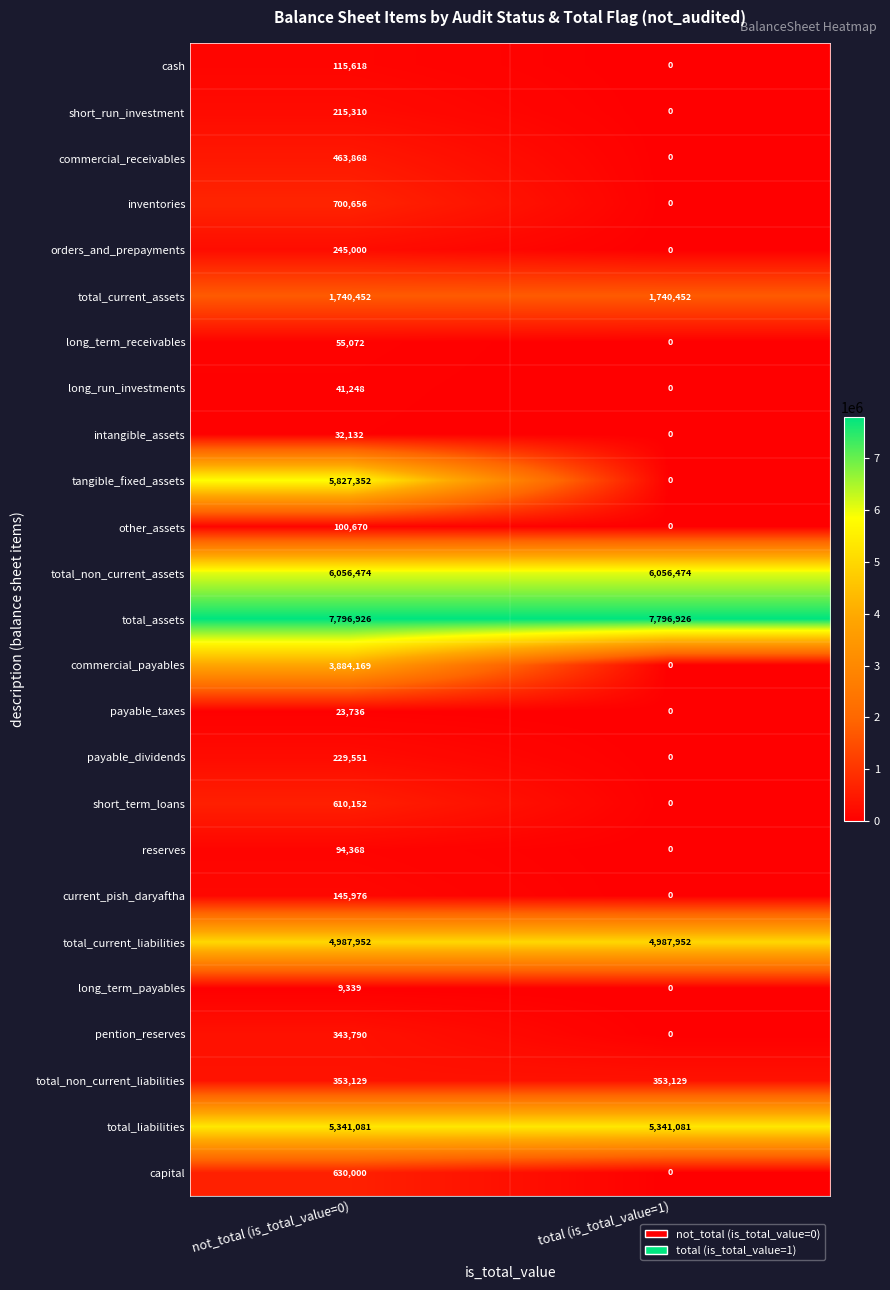

Which series changed the most between not_total (is_total_value=0) and total (is_total_value=1)?

tangible_fixed_assets